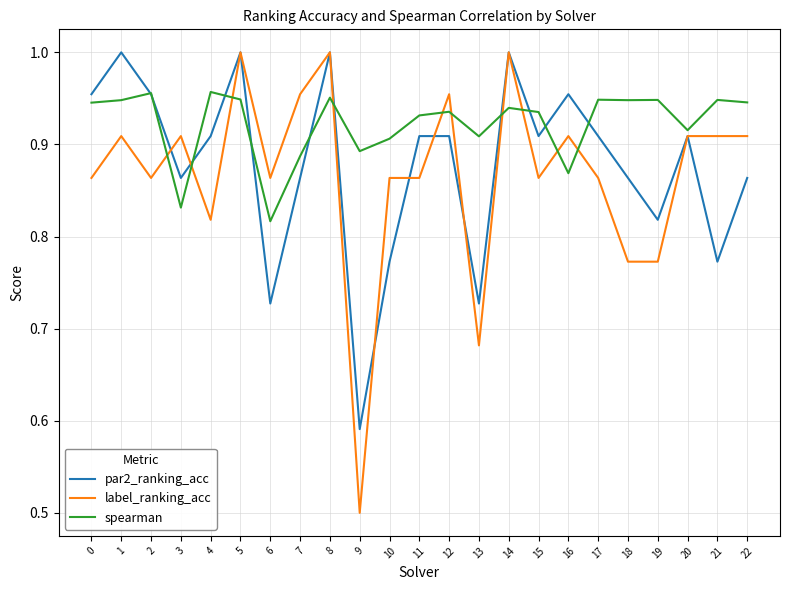

What are all the series names shown in the legend?

par2_ranking_acc, label_ranking_acc, spearman